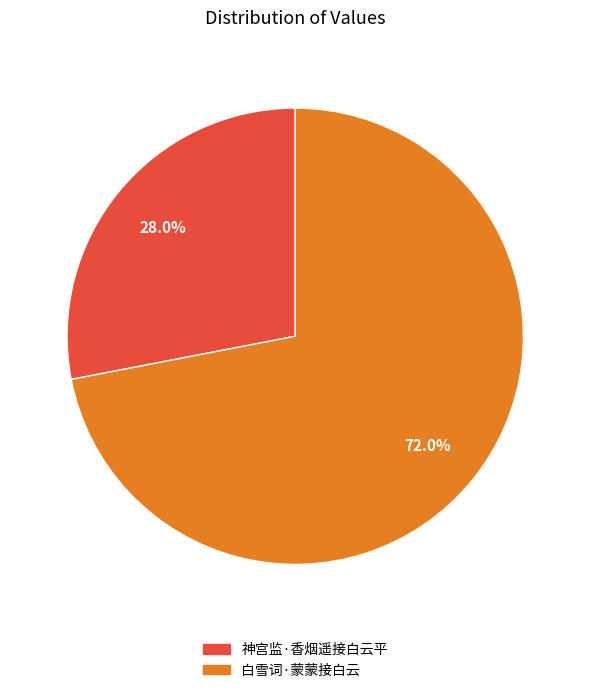

Approximately how many times larger is the value at 白雪词·蒙蒙接白云 compared to 神宫监·香烟遥接白云平?

2.6